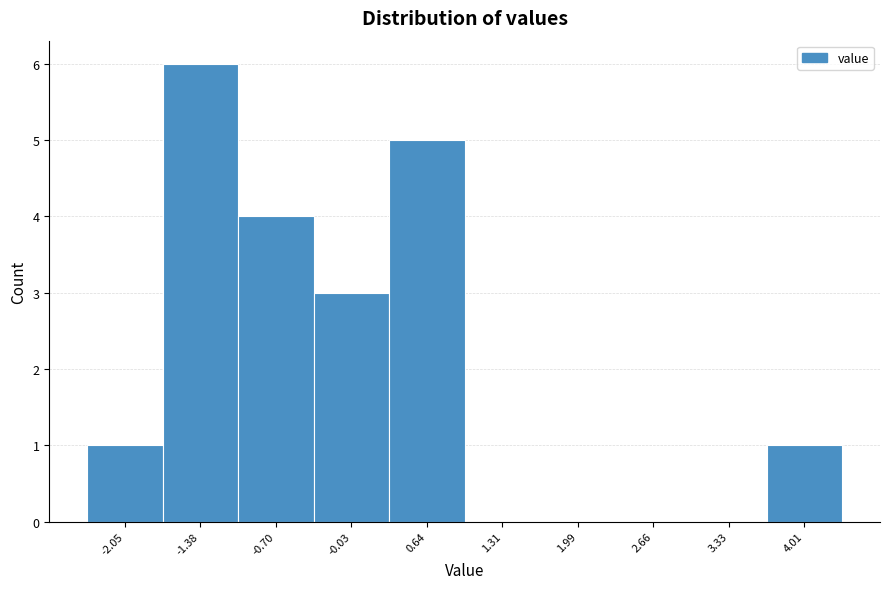

Reading left to right, extract all data points from this chart.

-2.05=1	-1.38=6	-0.70=4	-0.03=3	0.64=5	1.31=0	1.99=0	2.66=0	3.33=0	4.01=1